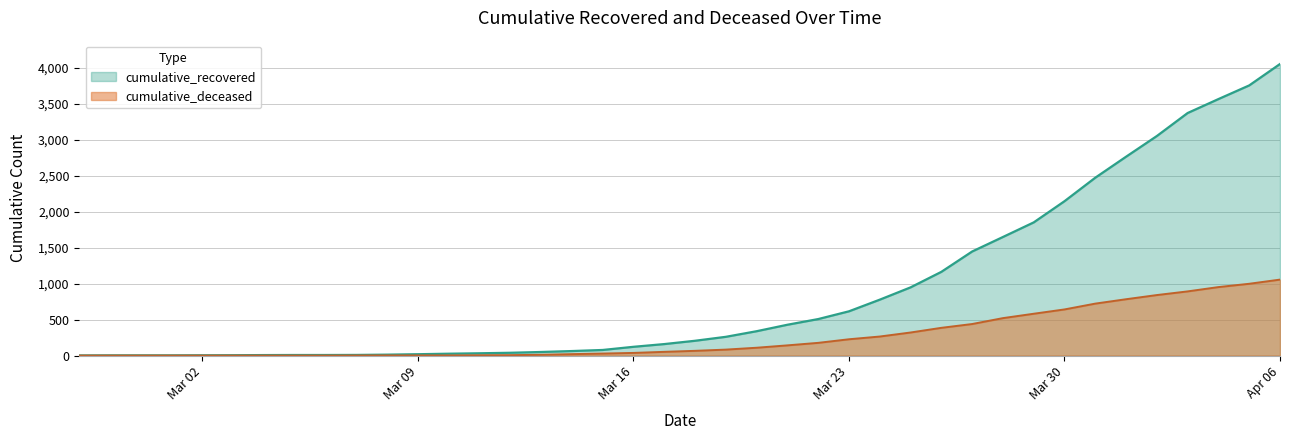

Reading left to right, transcribe all the data shown in this chart.

cumulative_recovered: 2	3	3	3	4	5	7	8	8	9	13	19	26	32	39	50	63	78	122	160	206	261	339	429	508	616	778	949	1165	1448	1650	1853	2148	2475	2767	3055	3375	3569	3759	4057
cumulative_deceased: 0	0	0	0	0	0	0	0	0	1	2	2	2	4	6	11	20	28	37	52	66	83	109	142	177	227	265	321	386	439	521	582	642	723	784	842	893	953	999	1057